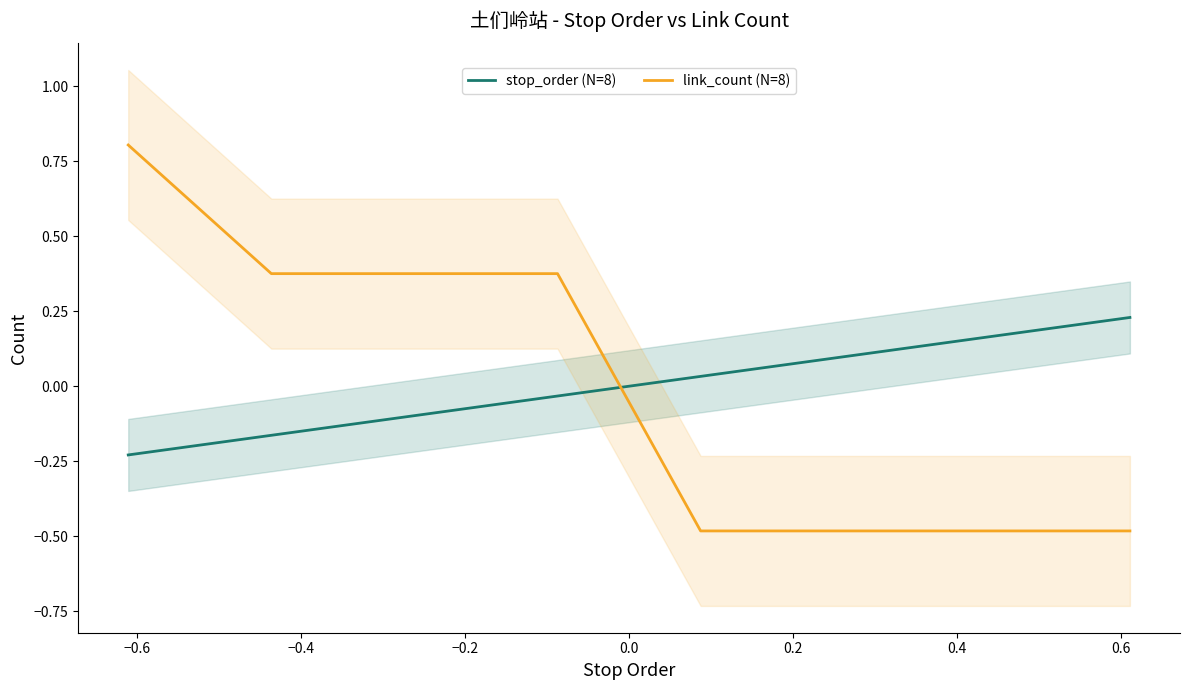

What is the maximum value for stop_order (N=8)?

0.2